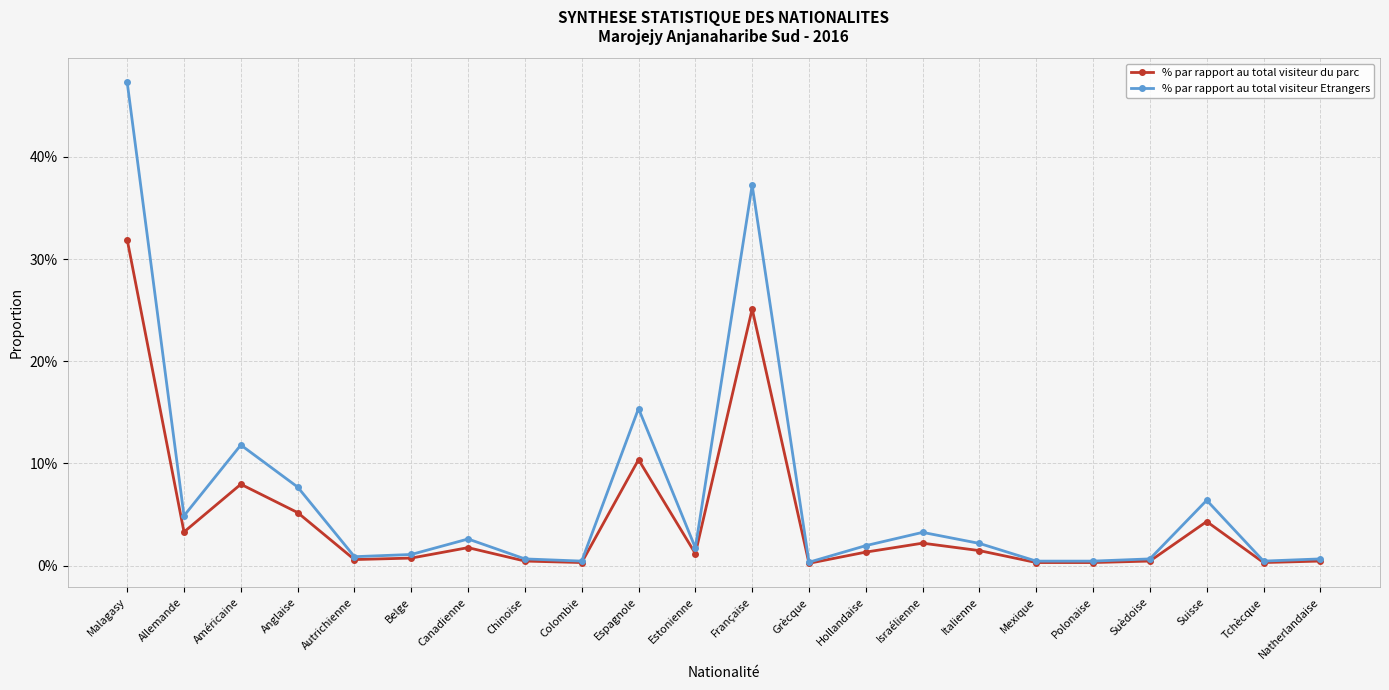

Does the chart have visible grid lines?

Yes